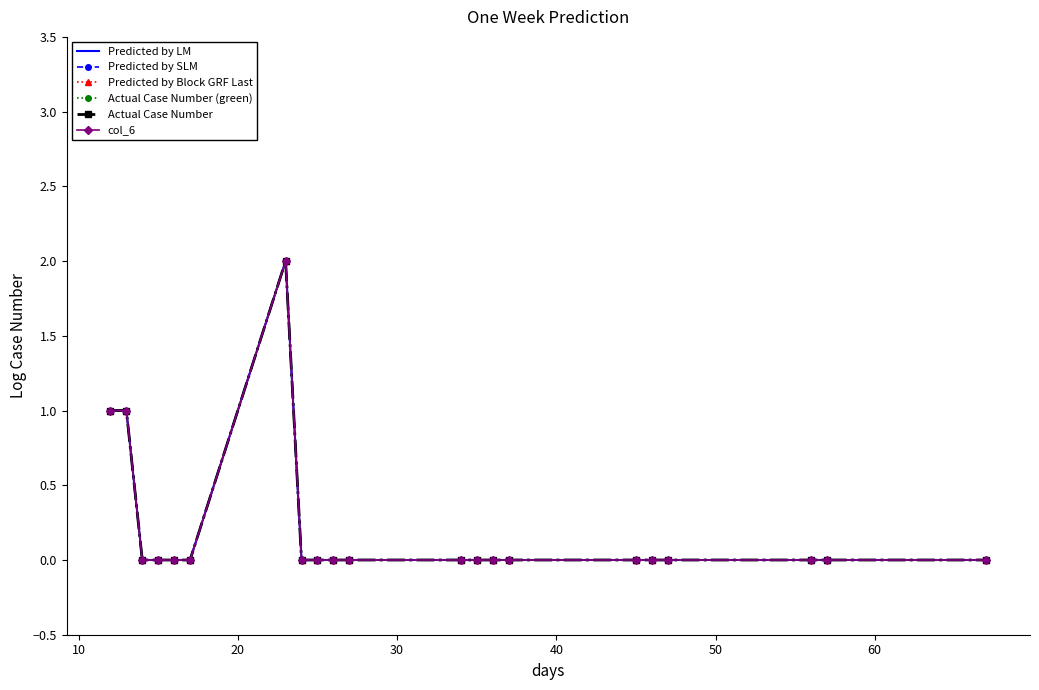

Which series has the widest spread of values?

Predicted by LM